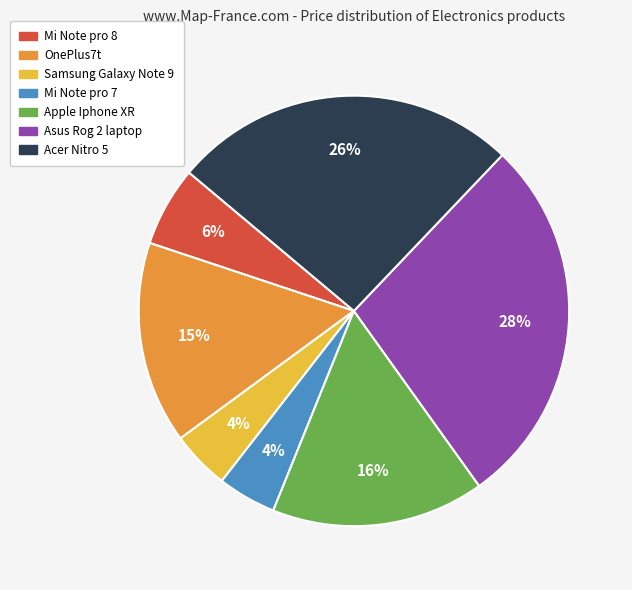

The Mi Note pro 8 slice represents 6% of the pie. True or false?

True